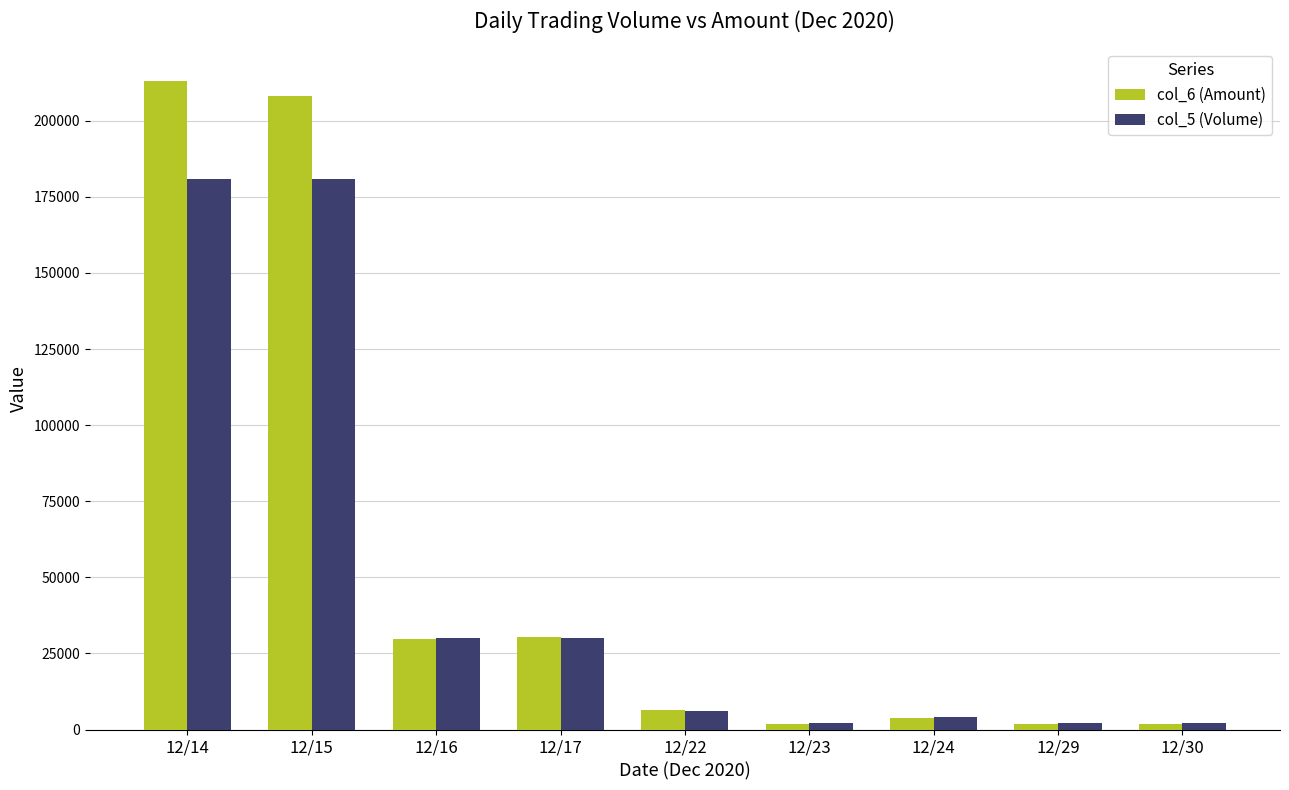

Is it true that col_6 (Amount) equals 6520 at 12/22?

True